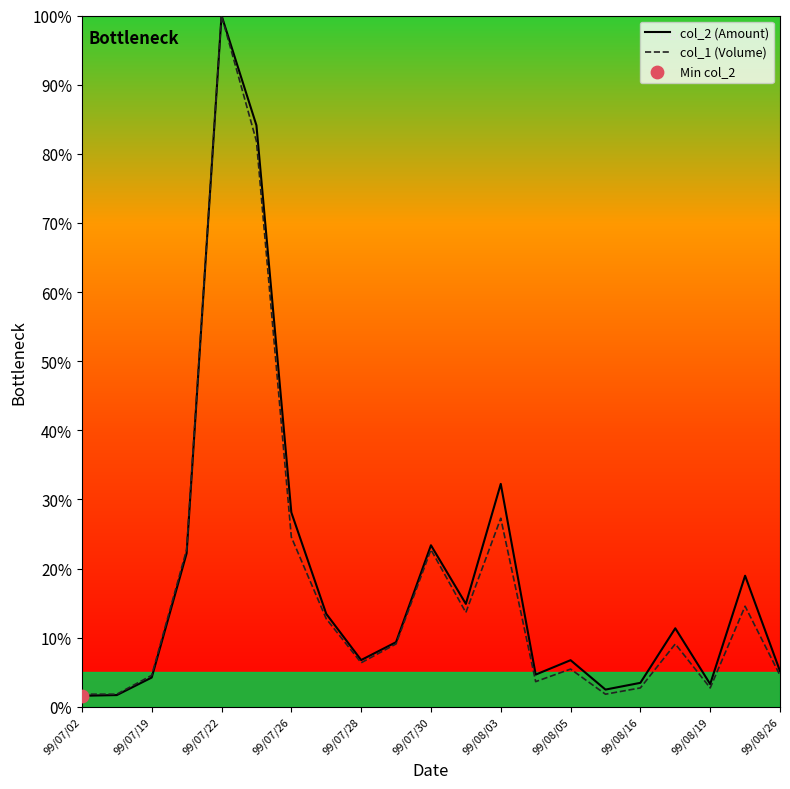

At how many categories does at least one series exceed 56?

2